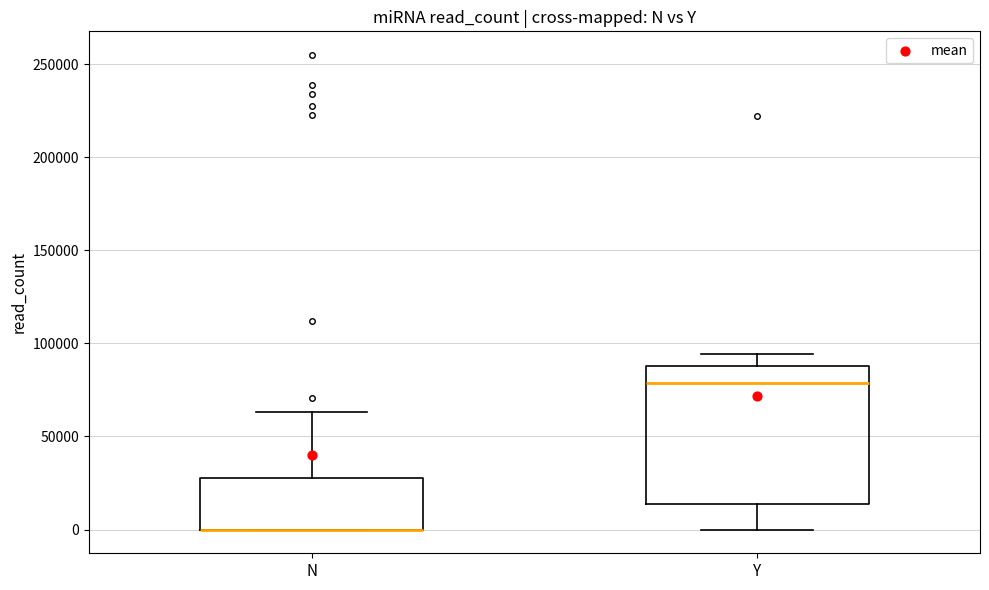

Reading left to right, read every box against the y-axis: the position of its median line, the range the box covers, and the ends of its whiskers. The values are not printed on the chart, so give them approximately, as read against the axis.

N: median 0 (drawn on the box's lower edge), box 0 to 30000, whiskers 0 to 65000
Y: median 80000, box 15000 to 90000, whiskers 0 to 95000